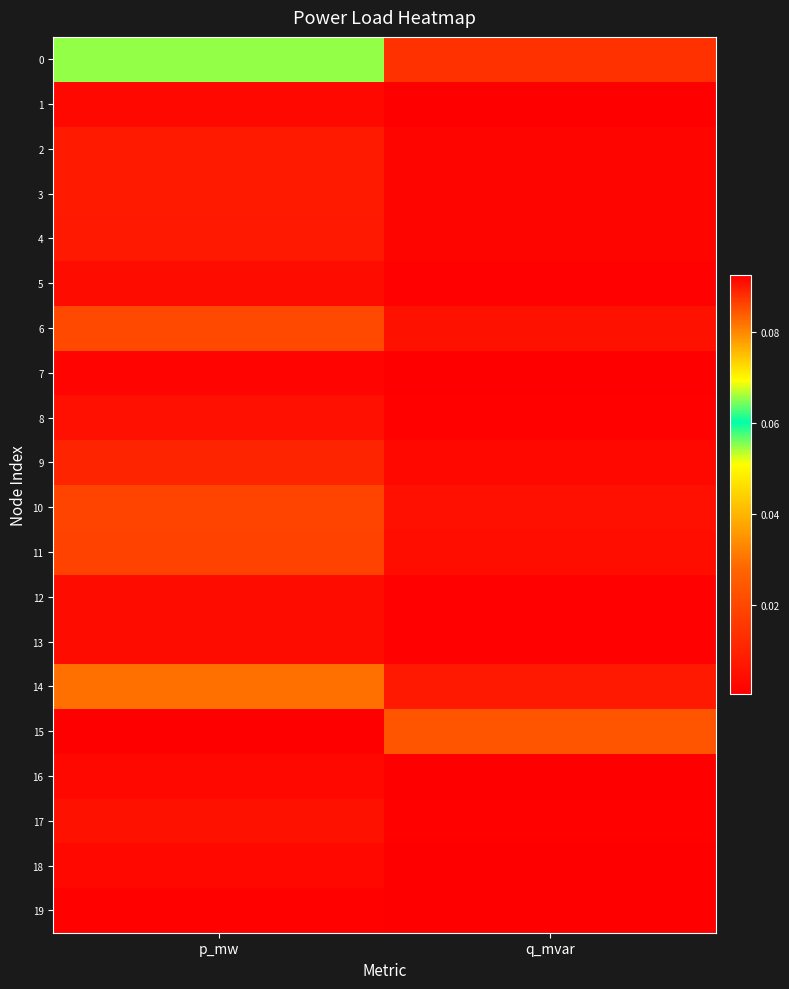

Which category has the highest value across all series?

p_mw